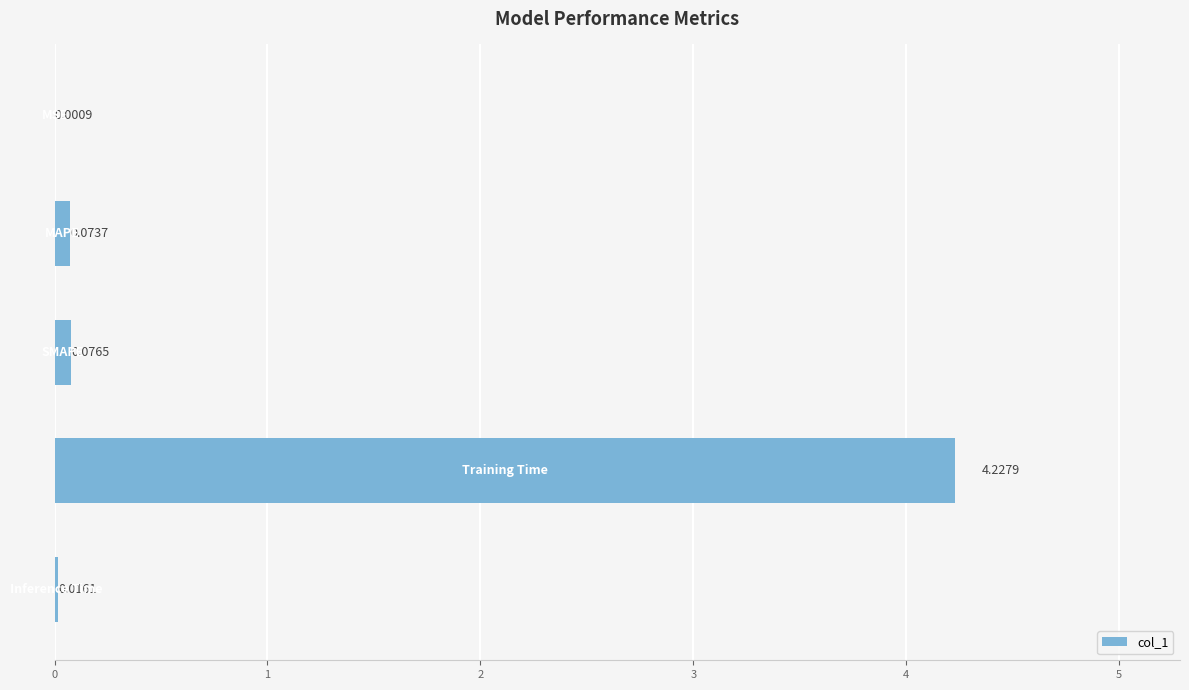

What is the sum of all values?

4.4